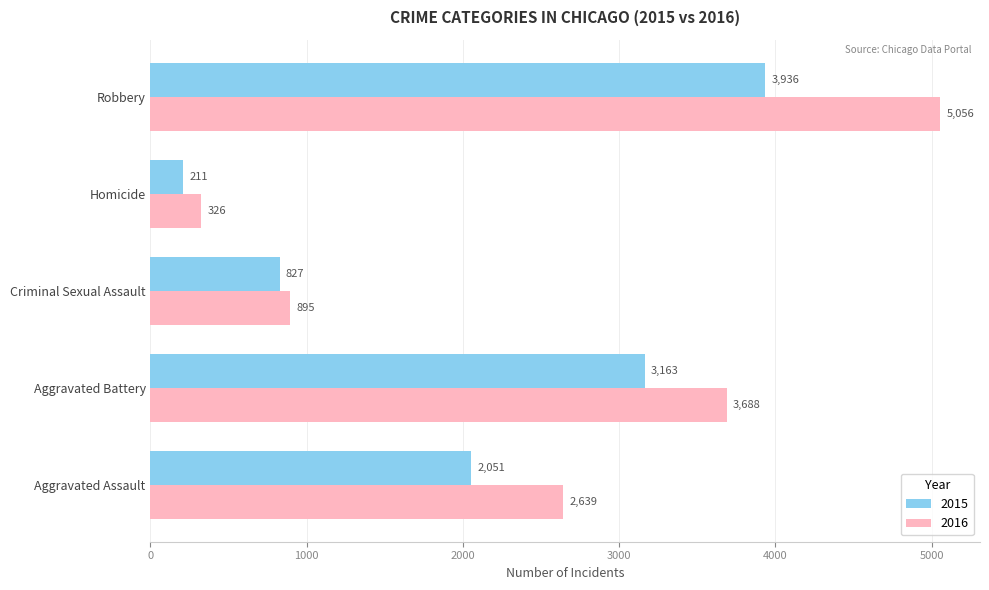

At which category does the chart reach its minimum across all series?

Homicide